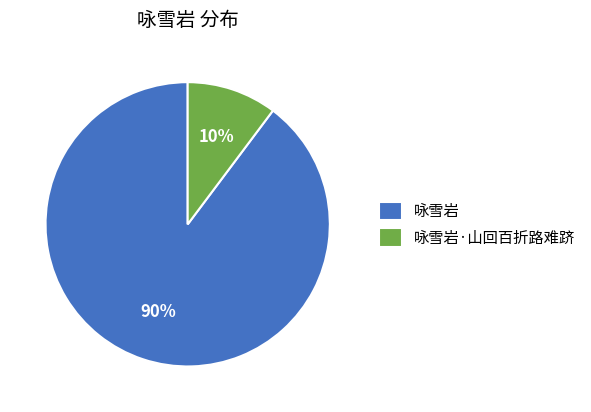

Rank the categories by value from lowest to highest.

咏雪岩·山回百折路难跻, 咏雪岩